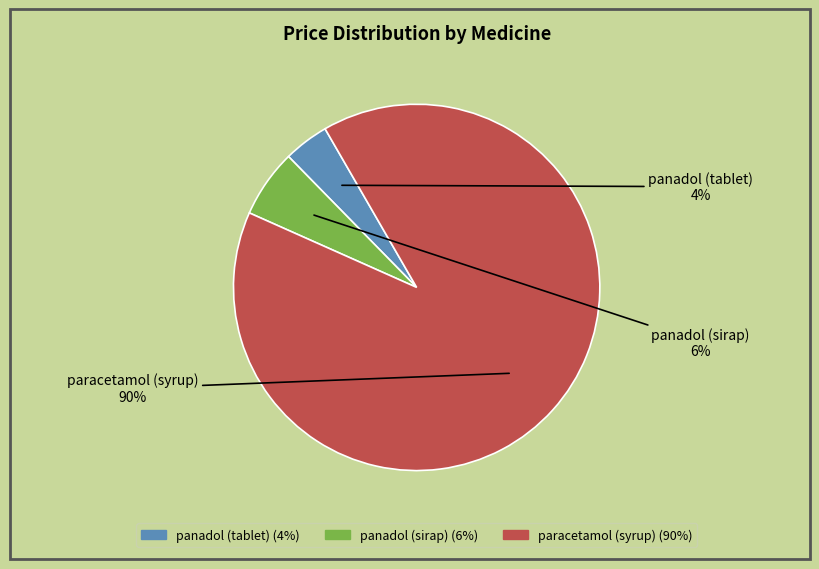

How many slices are in this pie chart?

3